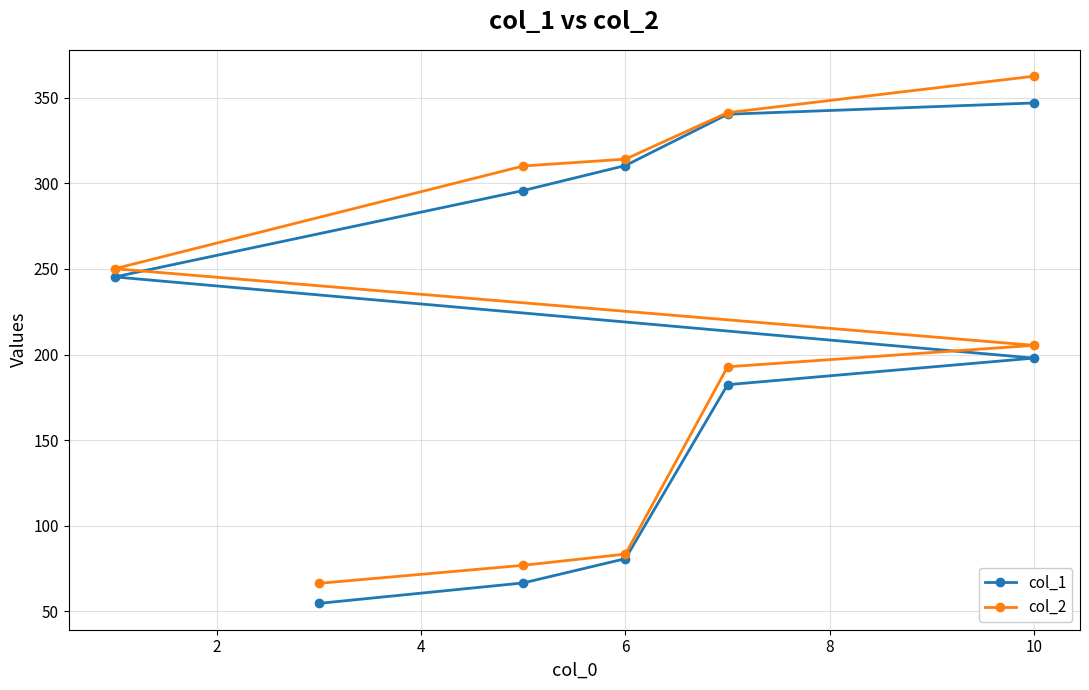

List the labels in order of col_2 value, largest first.

9, 8, 7, 12, 10, 8, 6, 4, 2, 0